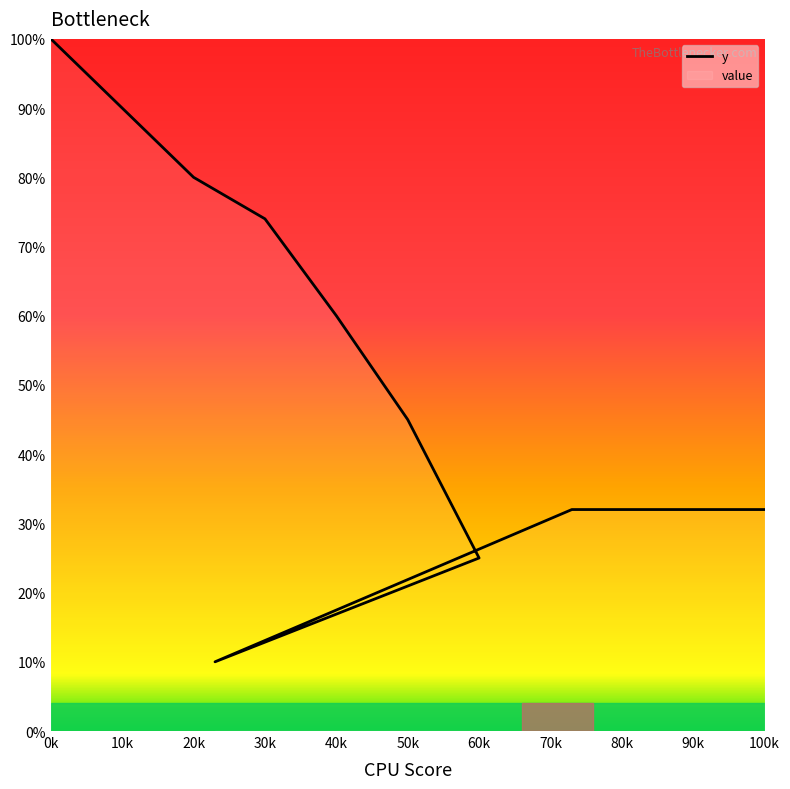

Is it true that the value at 20k is 80?

True